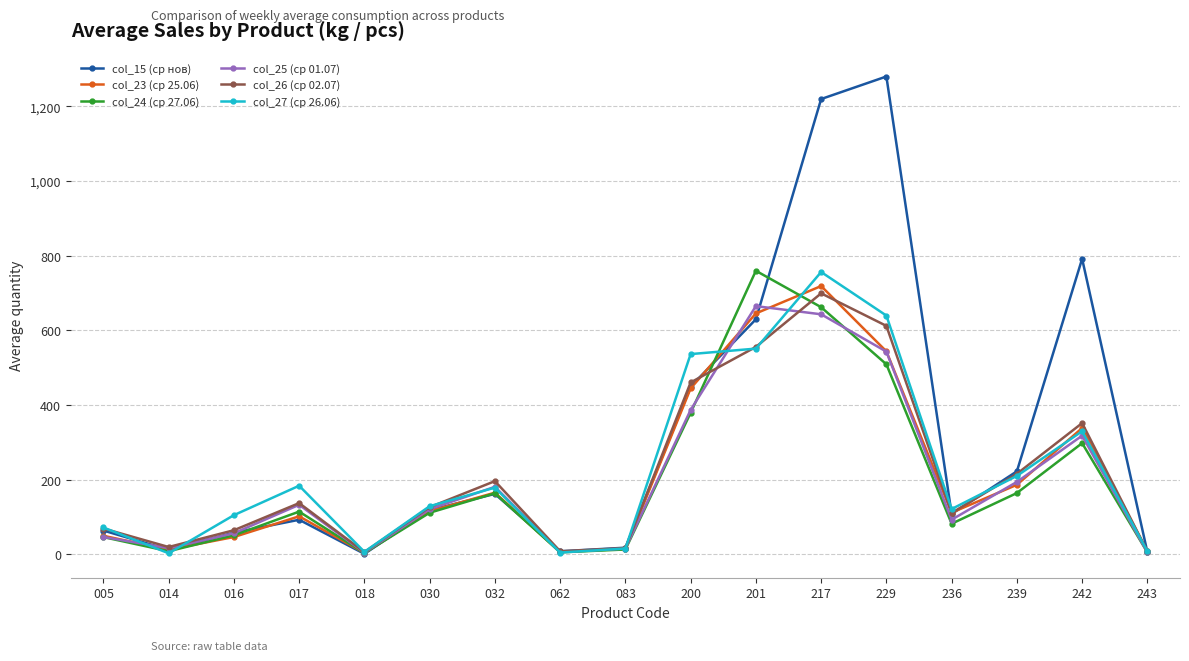

True or false: col_24 (ср 27.06) has more than 2 interior local peaks.

True